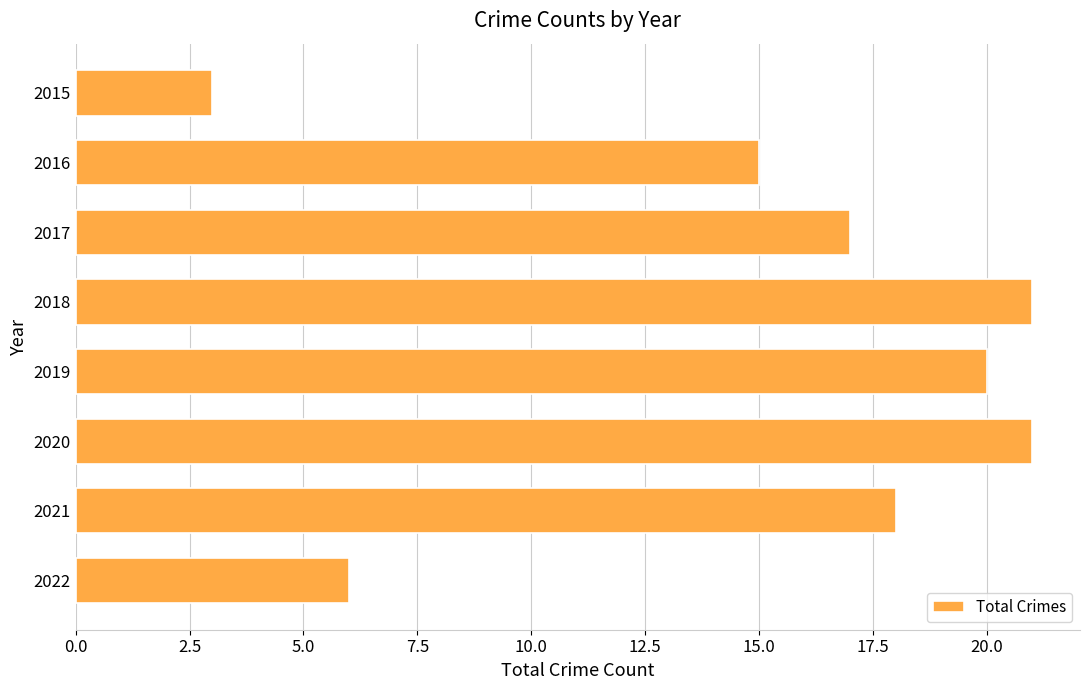

True or false: the data shows 27 at 2020.

False